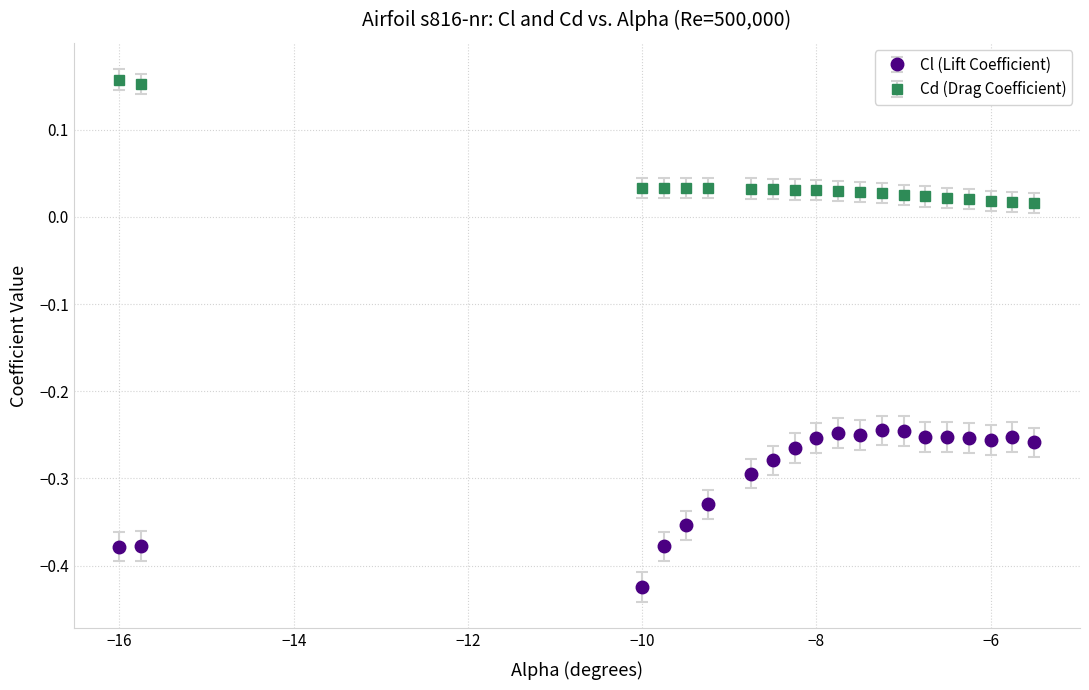

At how many categories does at least one series exceed 0?

20